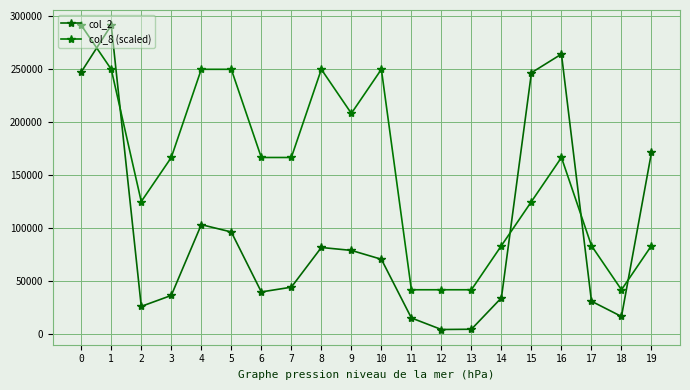

Between 8 and 17, which is larger?

8